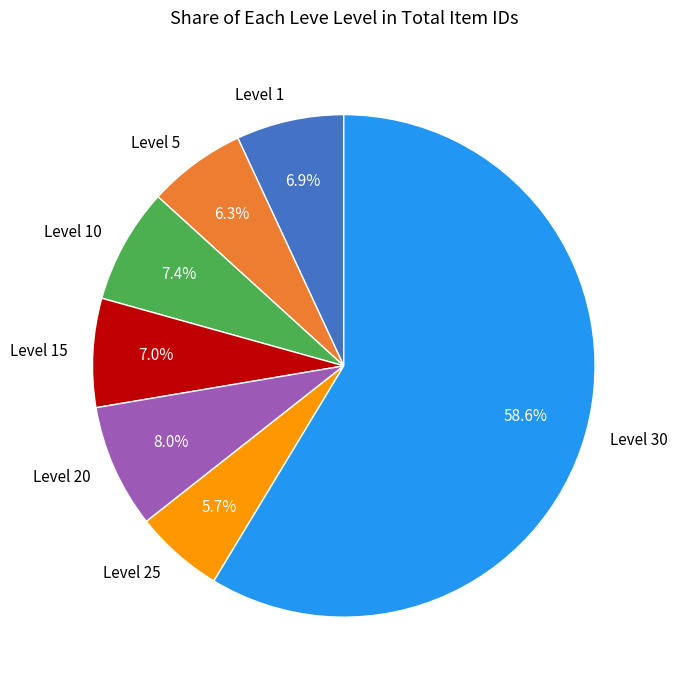

Does any single category account for the majority?

Yes